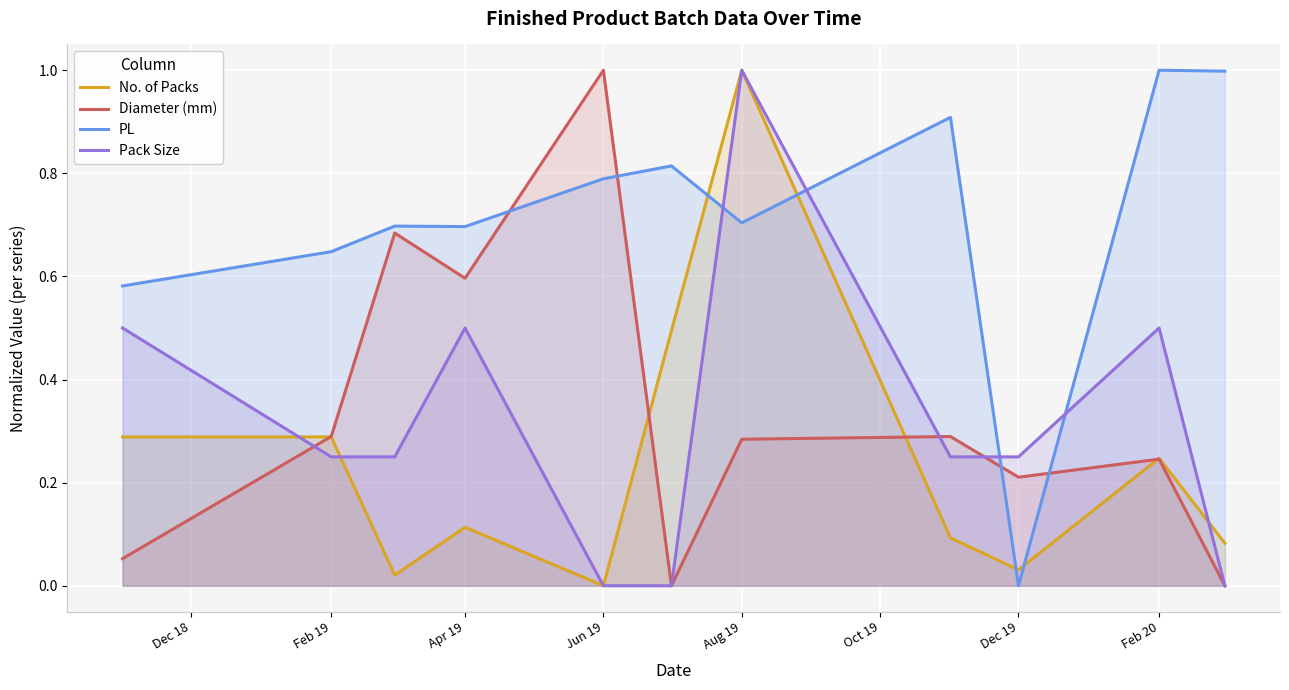

Which series has the largest total across all categories?

PL